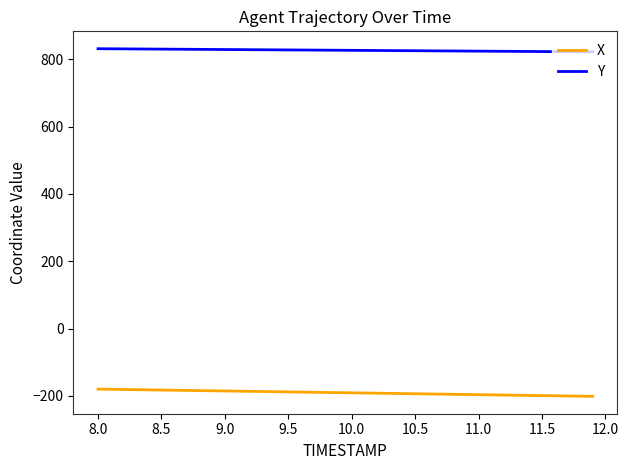

Which series has the largest total across all categories?

Y